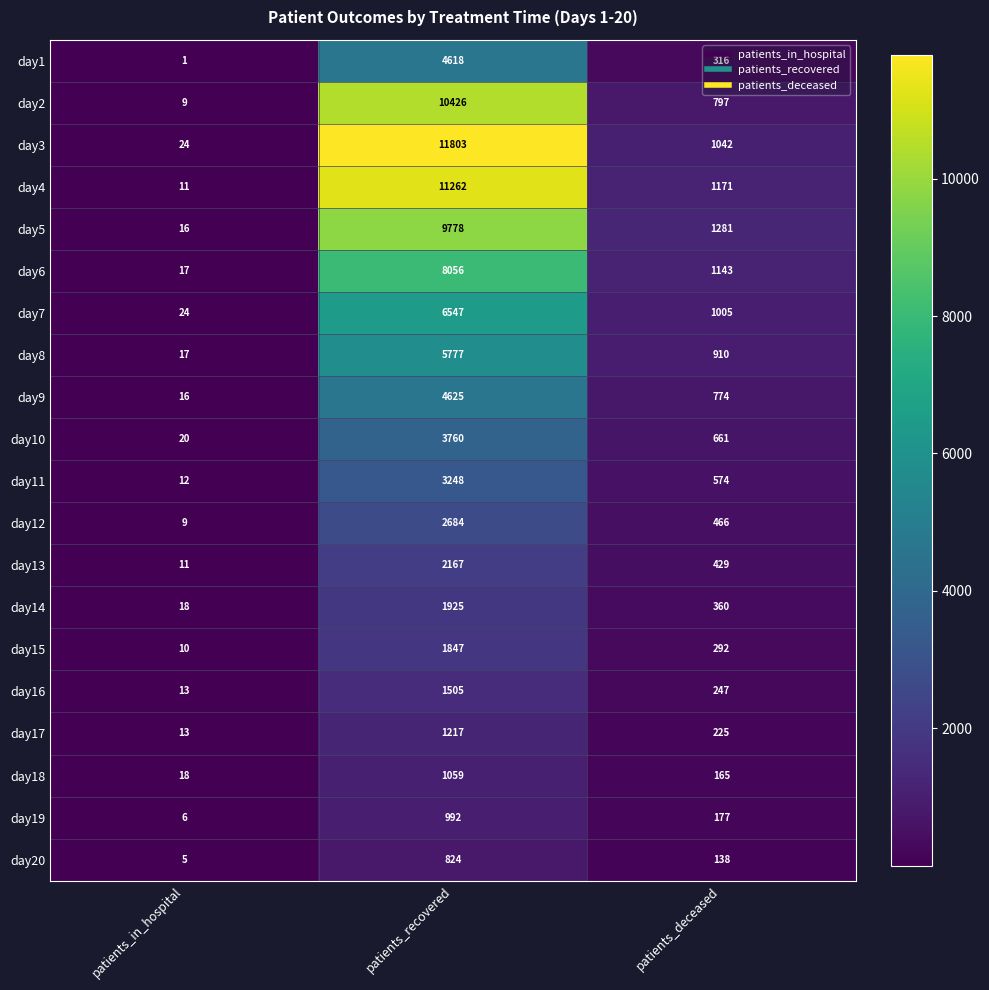

At which label does day16 first exceed 247?

patients_recovered